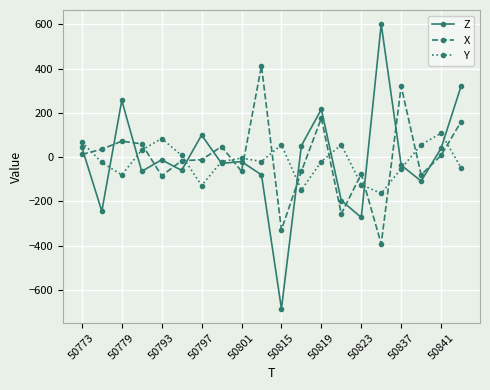

True or false: X and Y cross at least once.

True